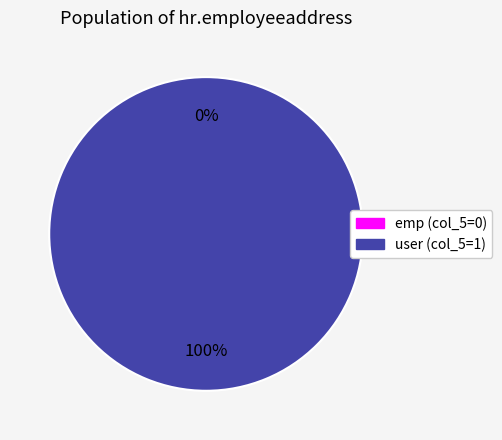

To the nearest percent, what portion does access_hr_employeeaddress_user represent?

100%